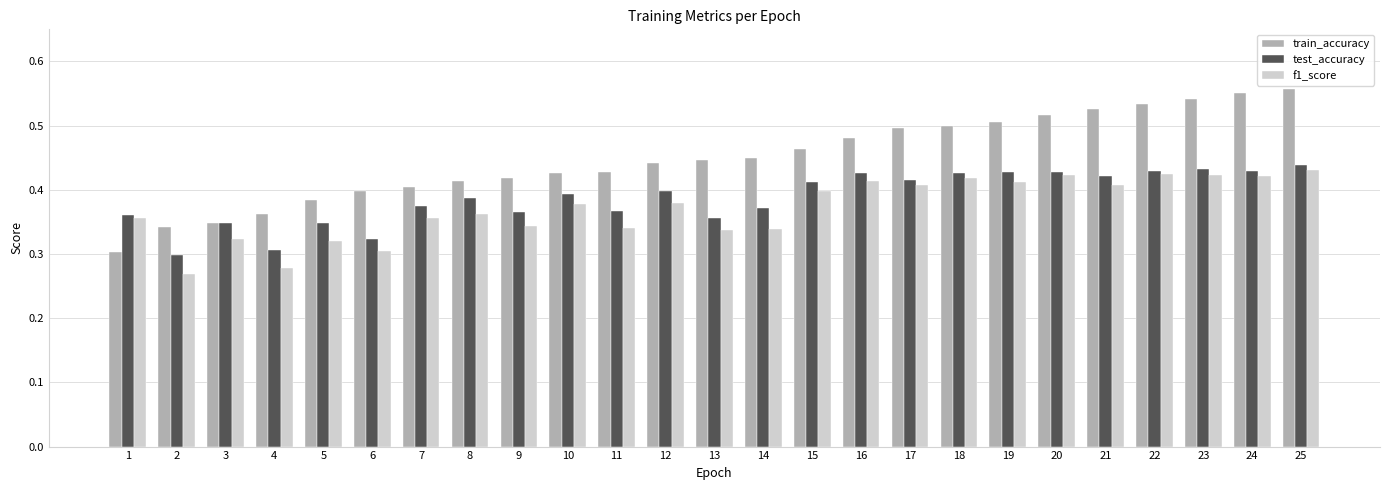

Does the chart contain any negative values?

No